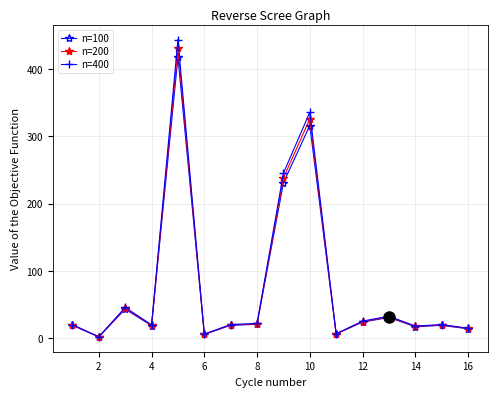

Does the chart have visible grid lines?

Yes